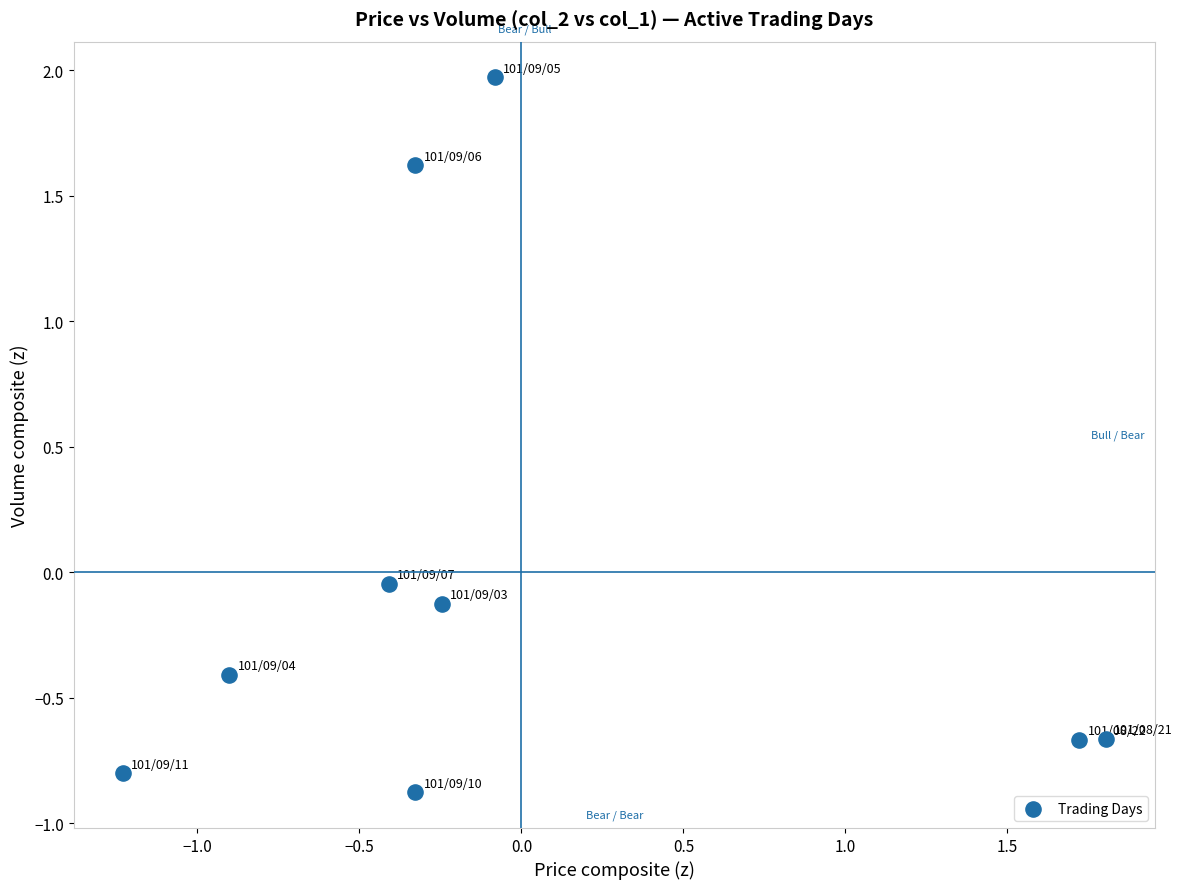

What is the range of X values (max minus min)?

3.0